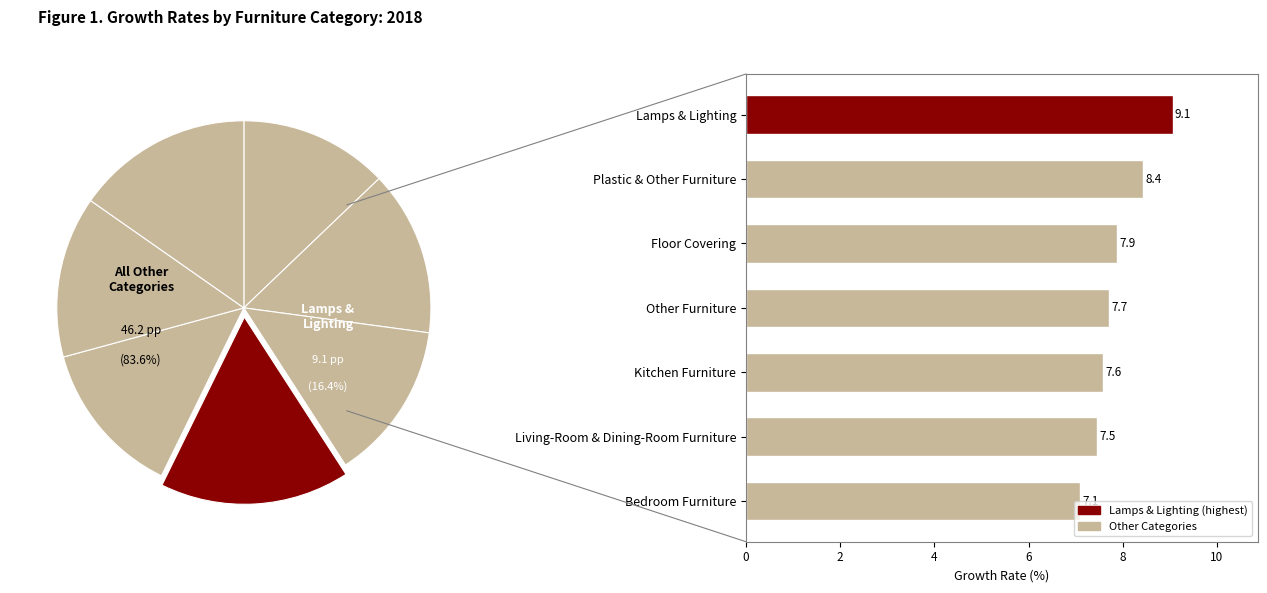

Count the number of slices in the pie.

7